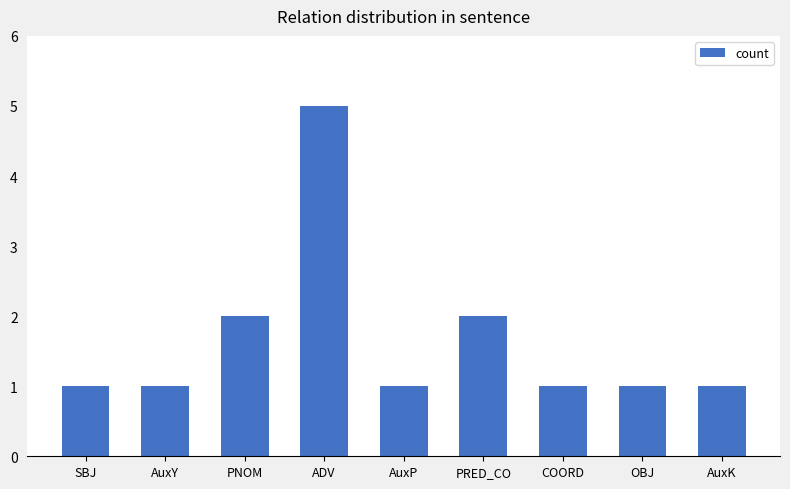

True or false: the data shows 1 at AuxP.

True